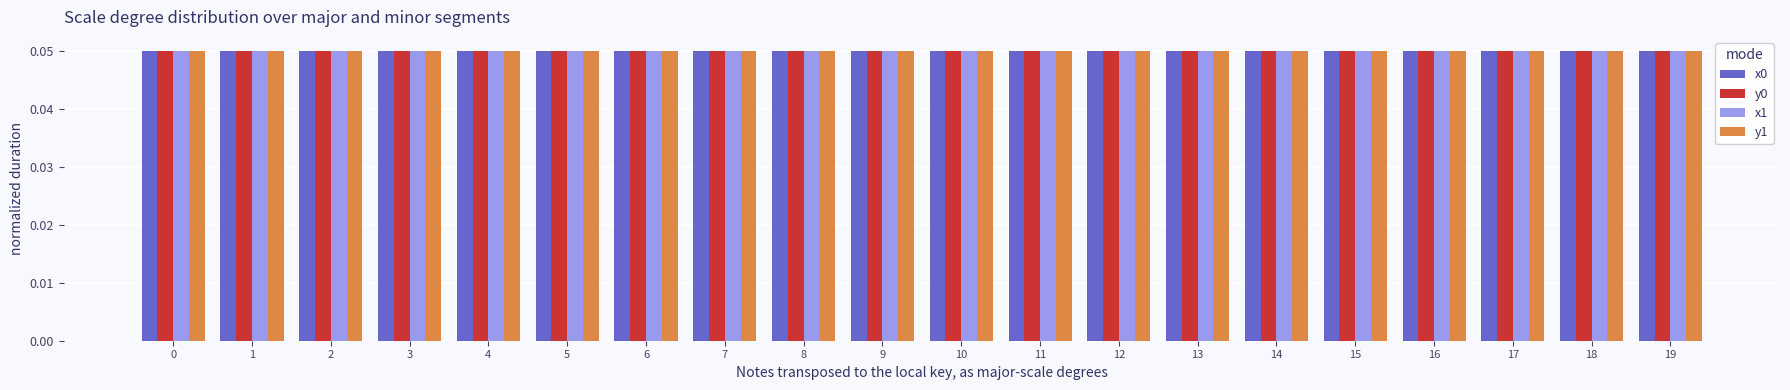

How many y1 values are between 0 and 1?

20